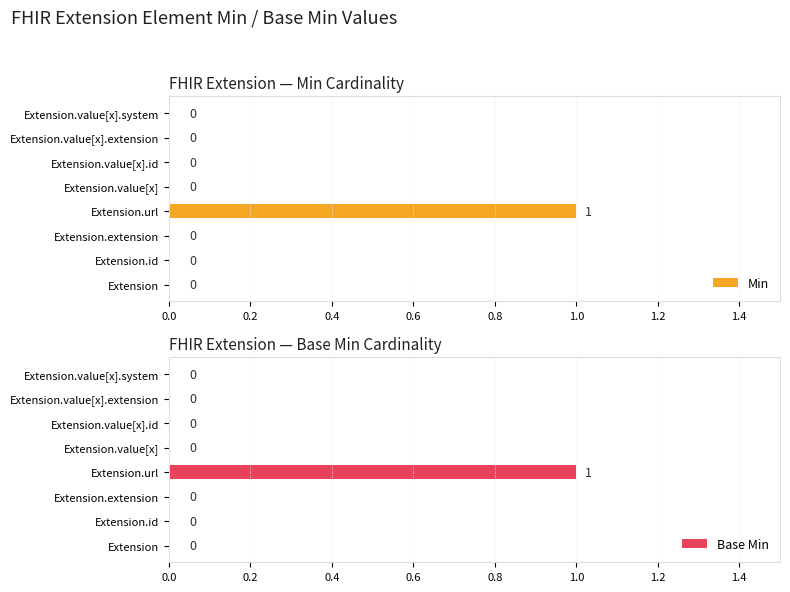

The Min series shows 0 at Extension.value[x].extension. True or false?

True